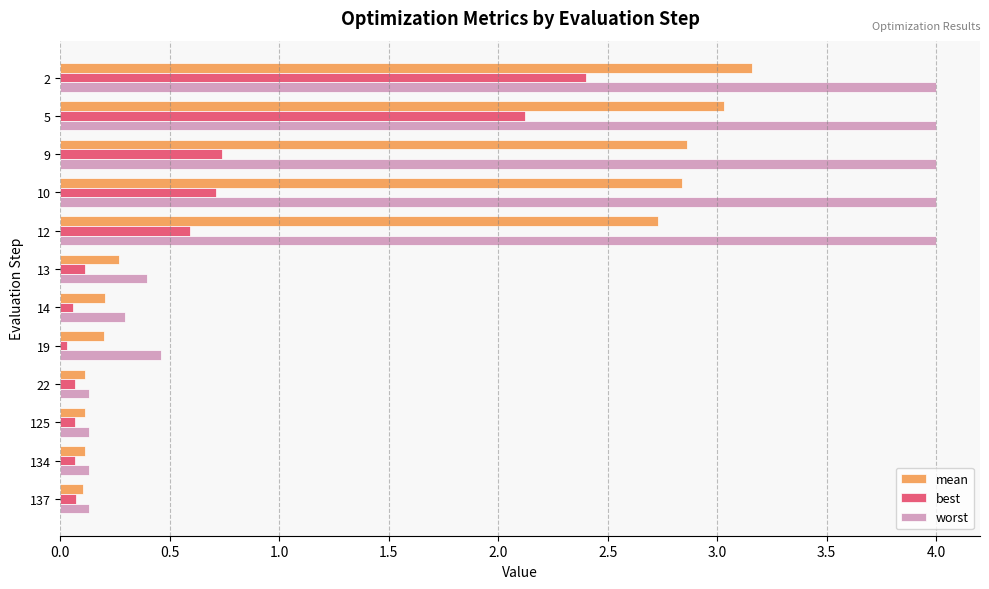

Rank the series at 12 from highest to lowest value.

worst, mean, best